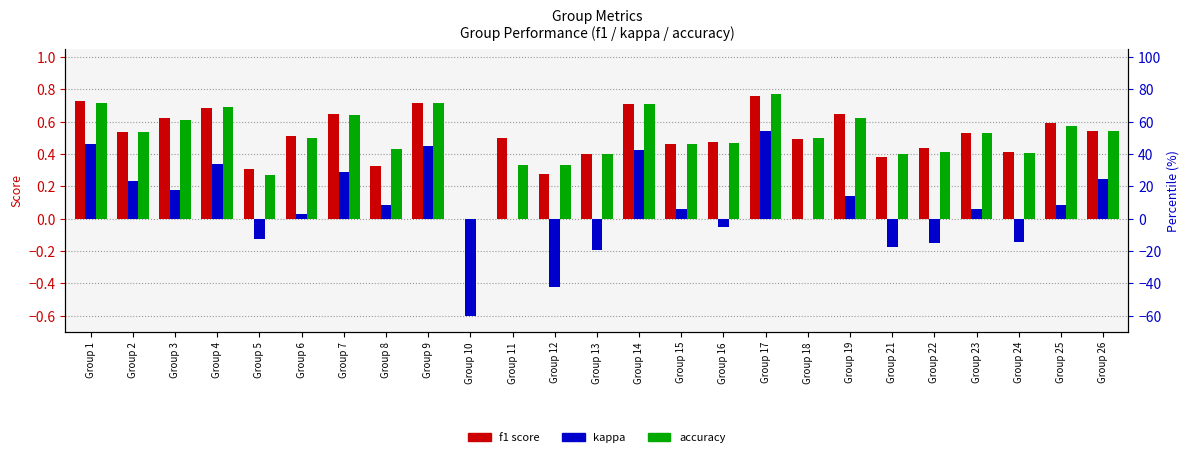

What is the sum of all accuracy values?

12.6